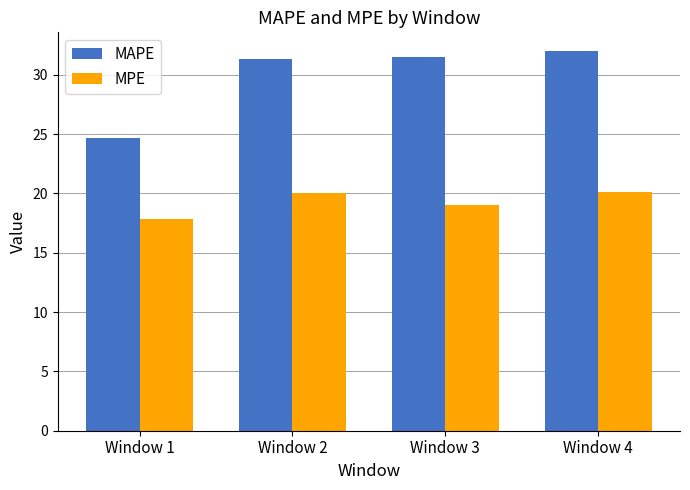

At which label does MAPE reach its minimum?

Window 1